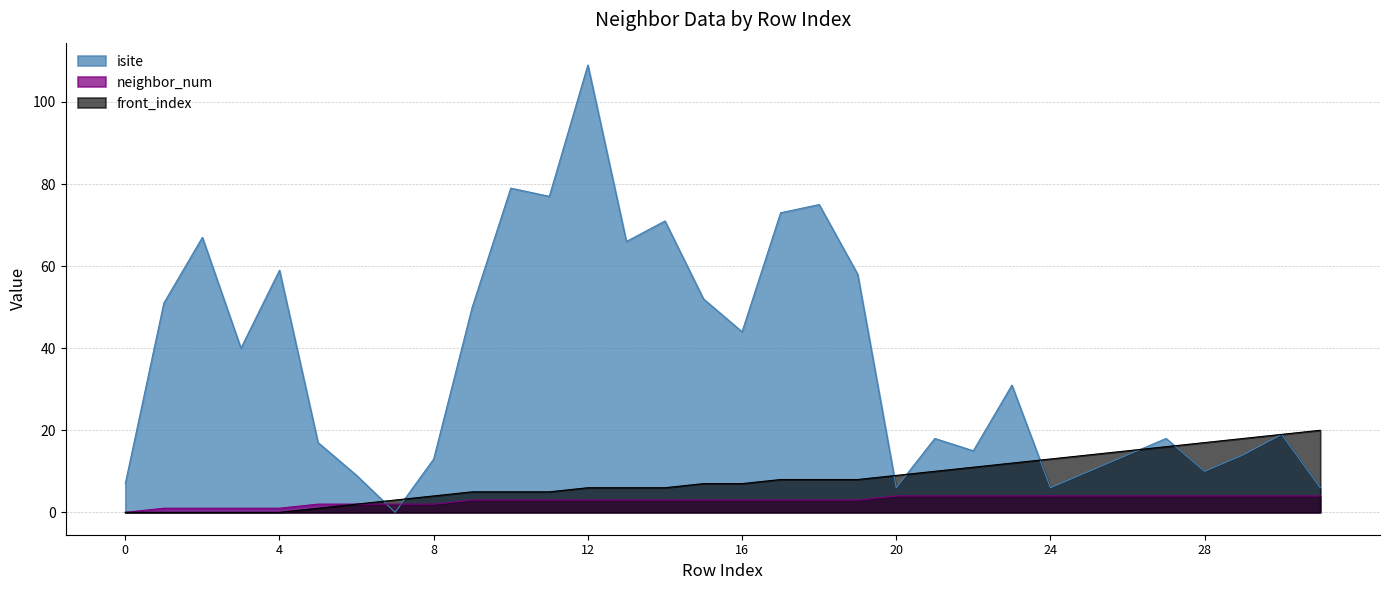

How many data points in neighbor_num are above 3?

12